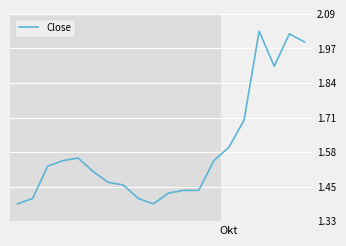

What is the difference between the maximum and minimum values?

0.6